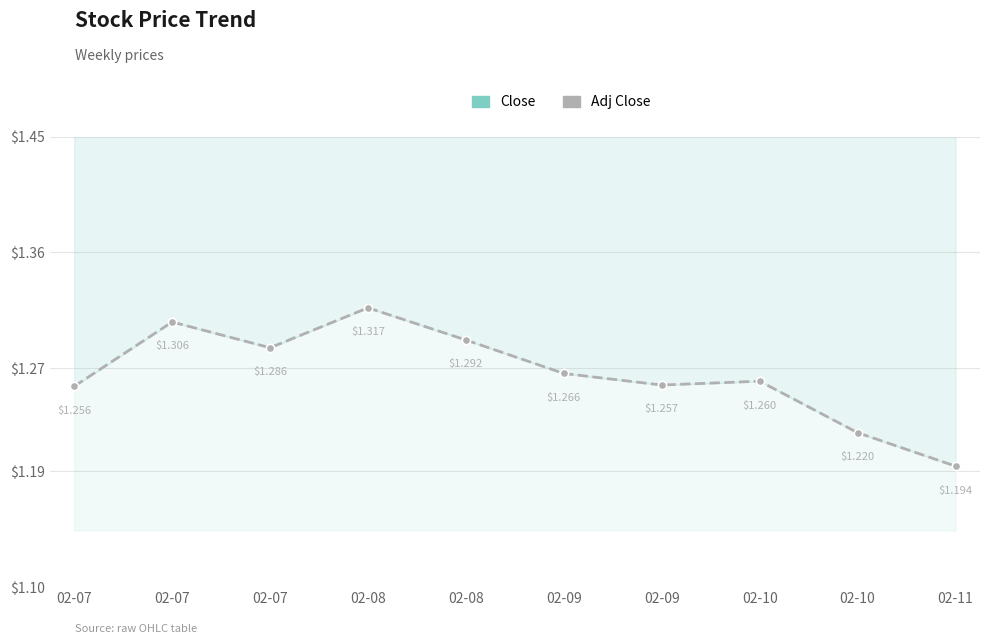

Count the Adj Close values in the range 1 to 2.

10